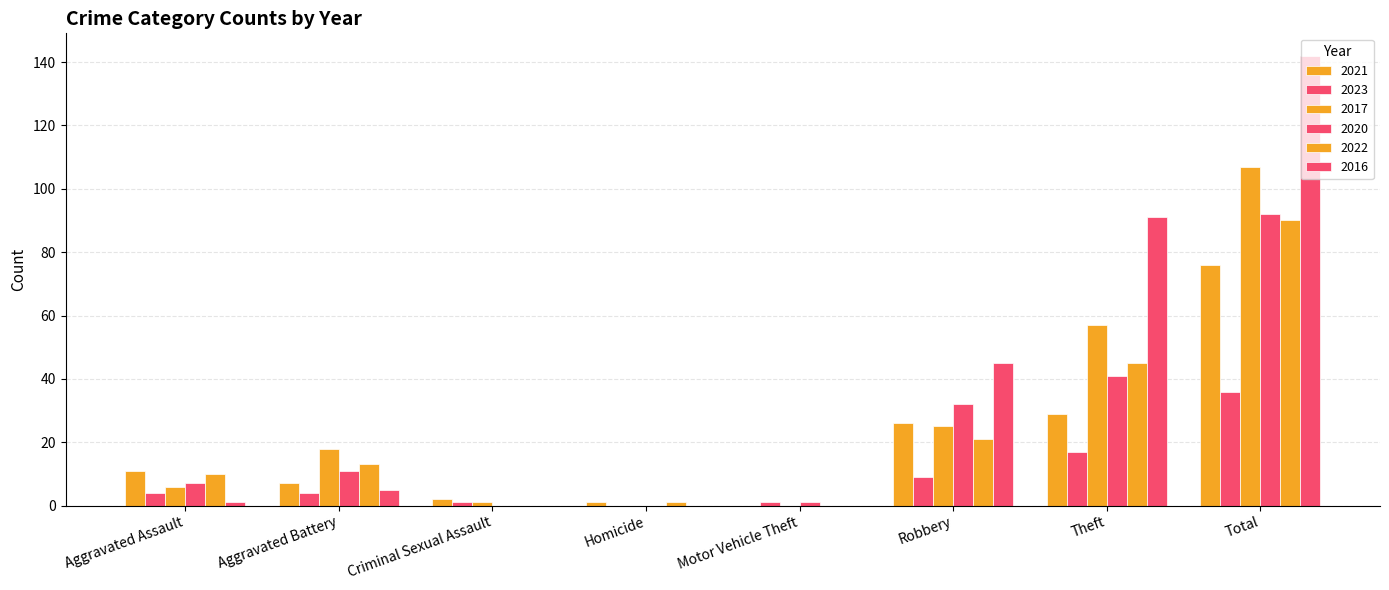

How many distinct data groups are displayed?

6